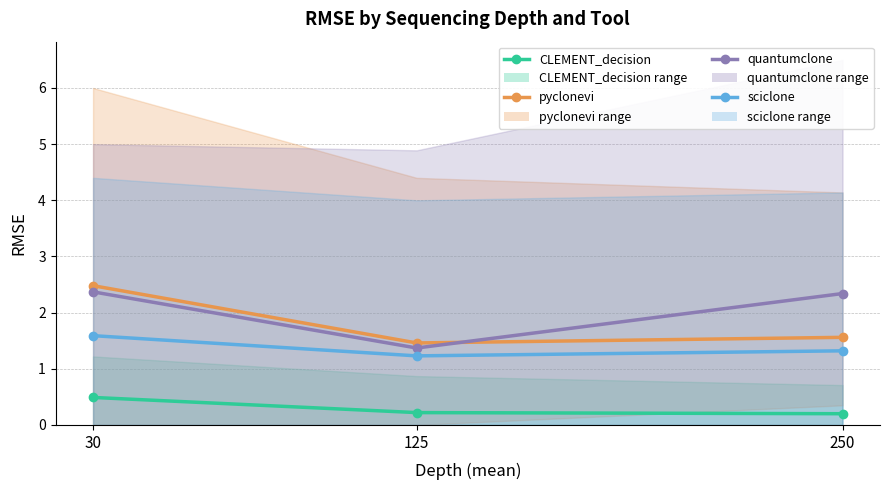

What is the highest value of the sciclone series?

1.6